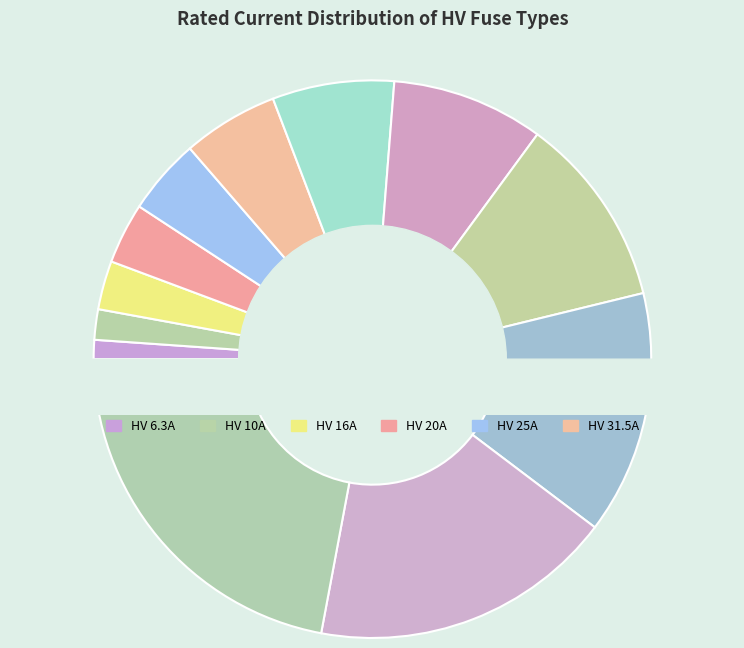

Is it true that HV 50A is 1% of the pie?

False